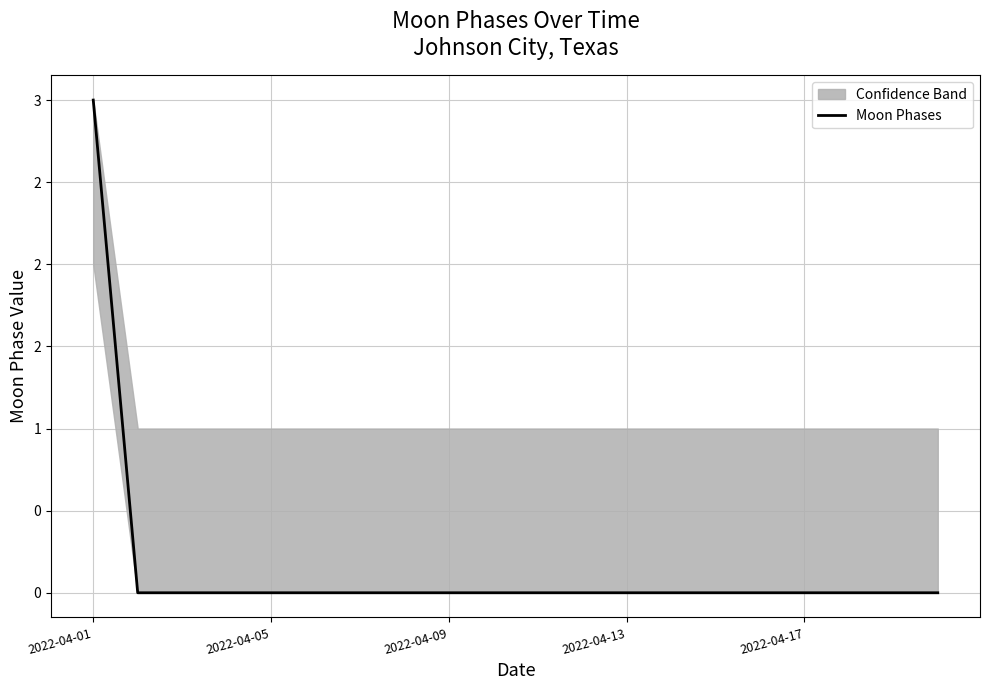

Which label corresponds to the largest value in the chart?

2022-04-01